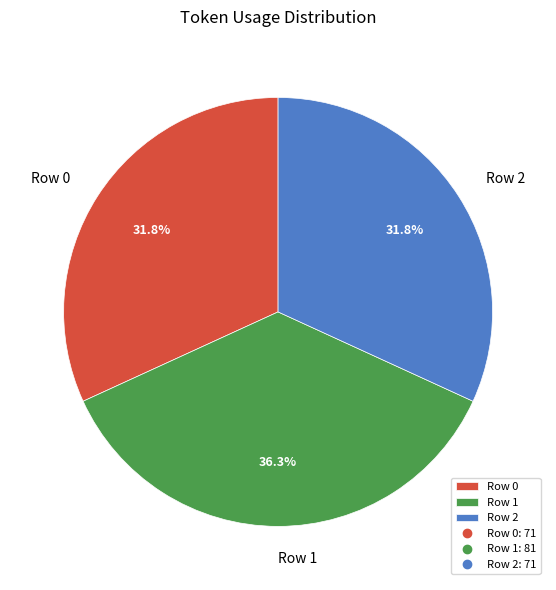

Is there a majority slice in this chart?

No